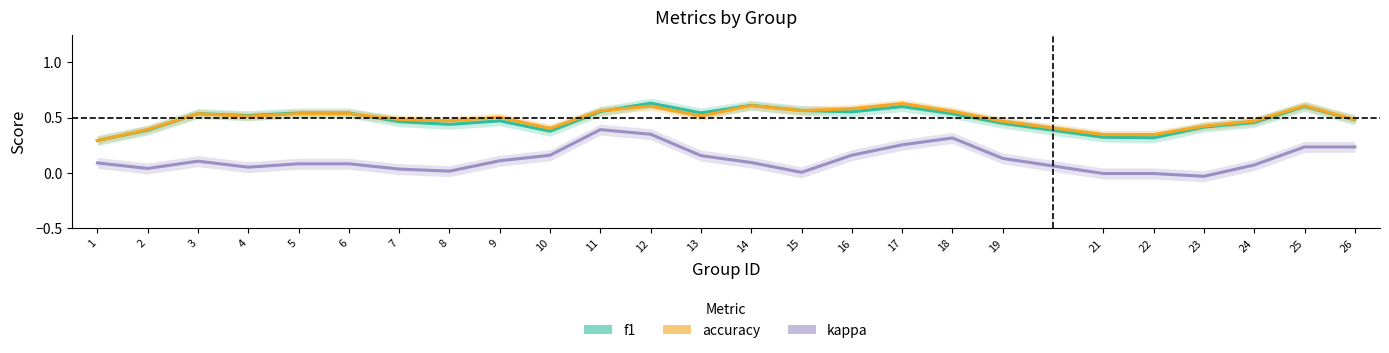

List the labels in order of f1 value, largest first.

12, 14, 25, 17, 15, 11, 16, 13, 5, 6, 3, 18, 4, 26, 9, 7, 24, 19, 8, 23, 2, 10, 21, 22, 1